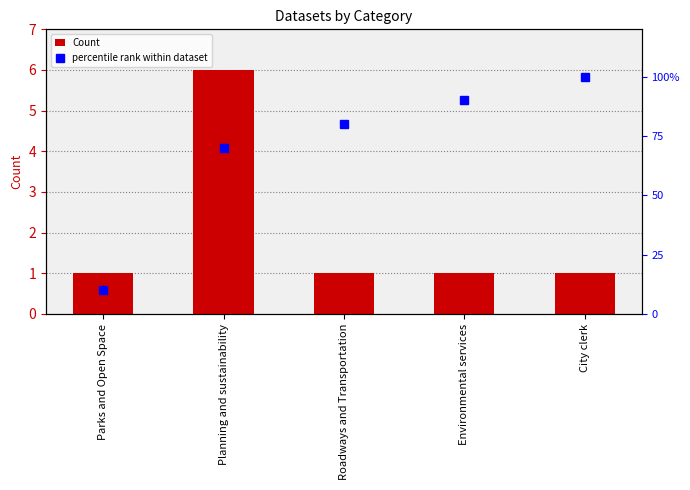

At which category is the sum across all series the highest?

City clerk